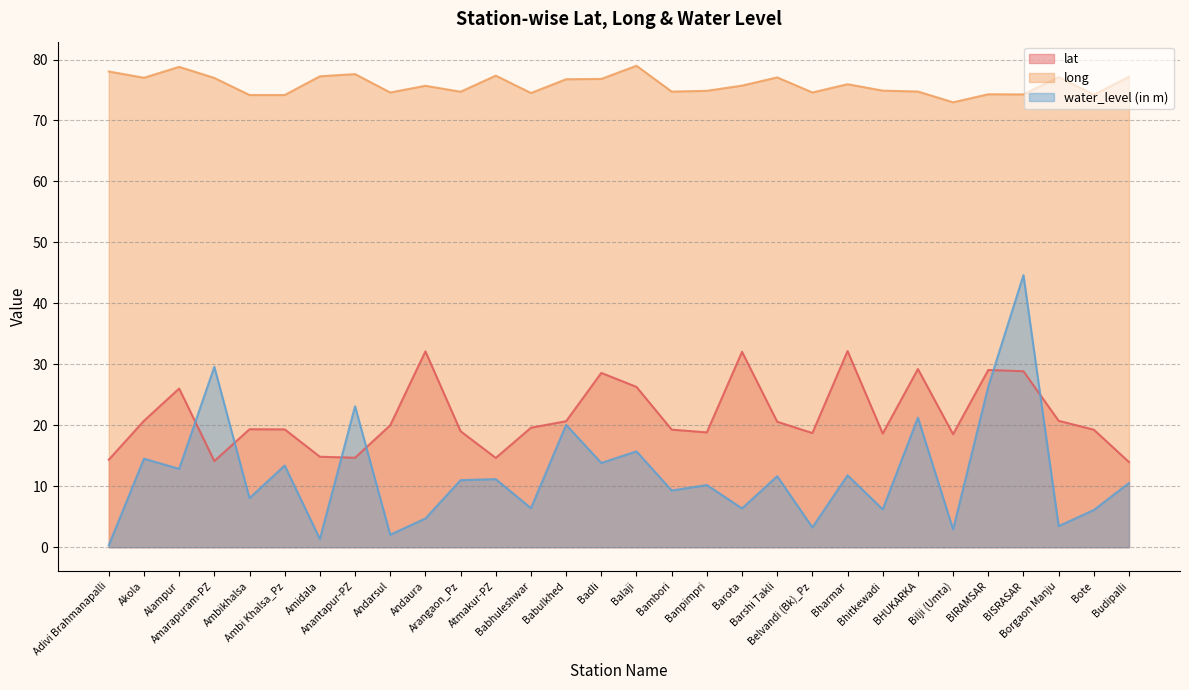

Which label corresponds to the largest value in the chart?

Balaji